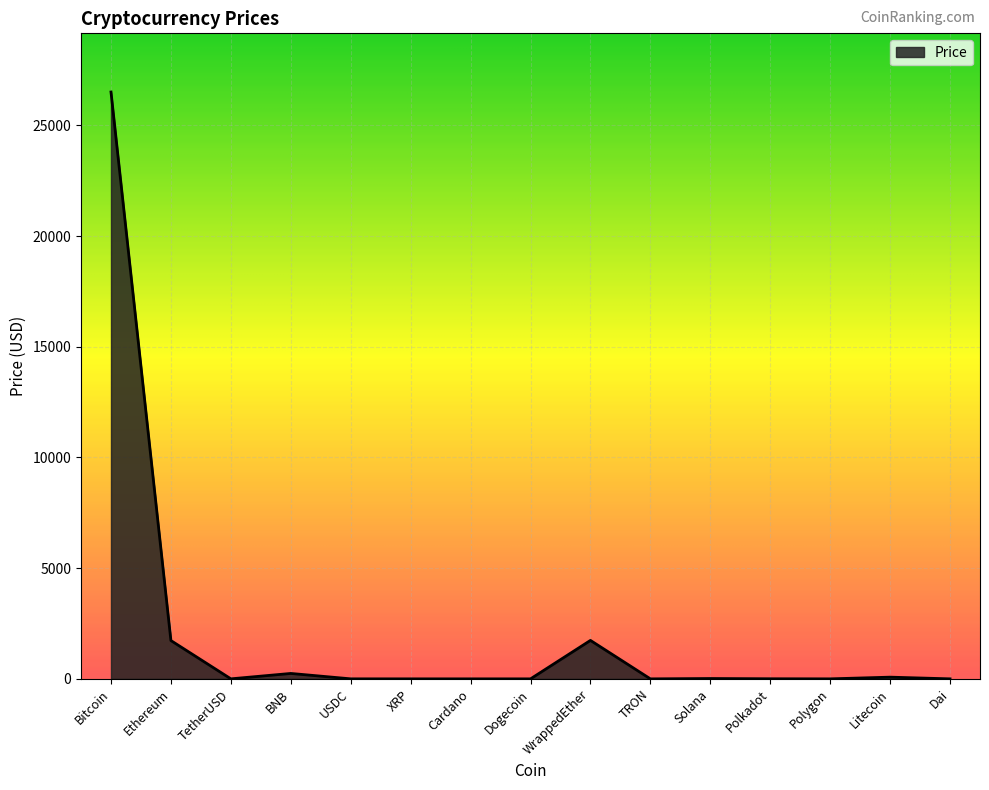

Does the chart display data point markers on the line(s)?

No